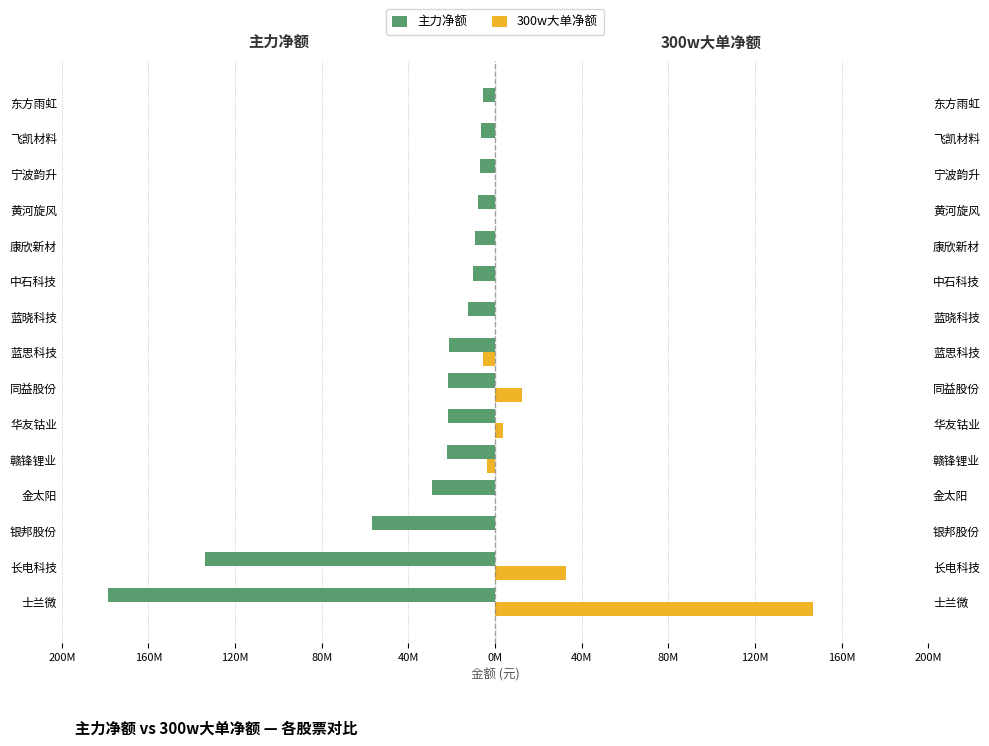

What are all the series names shown in the legend?

主力净额, 300w大单净额